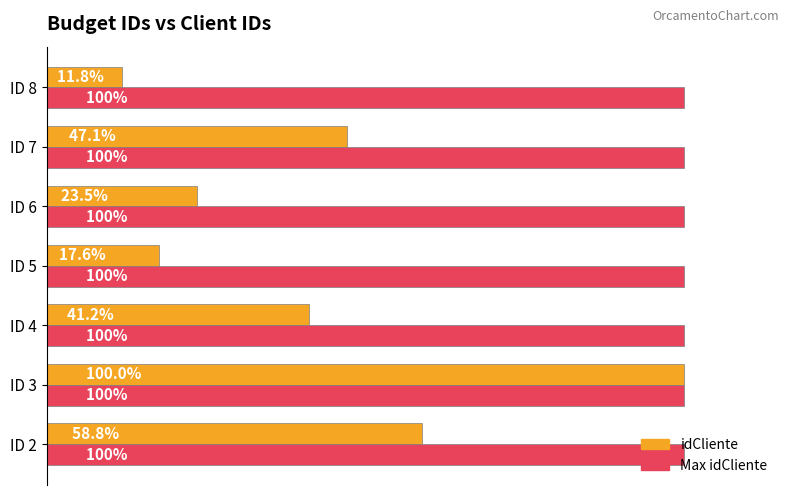

What are all the series names shown in the legend?

idCliente, Max idCliente